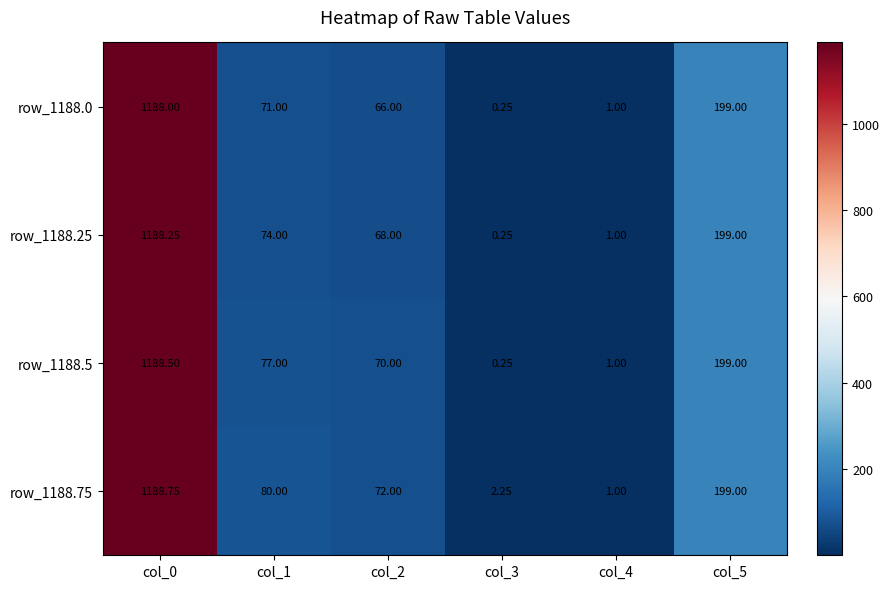

Is the value of row_1188.5 at col_0 greater than the value of row_1188.0 at col_5?

Yes